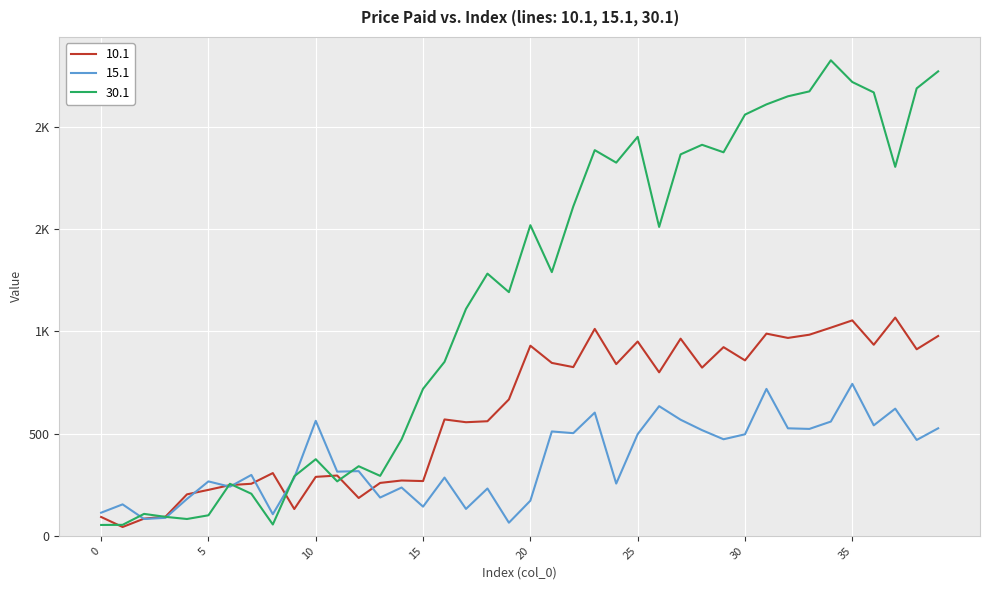

Is this an area chart (filled region under the line)?

No